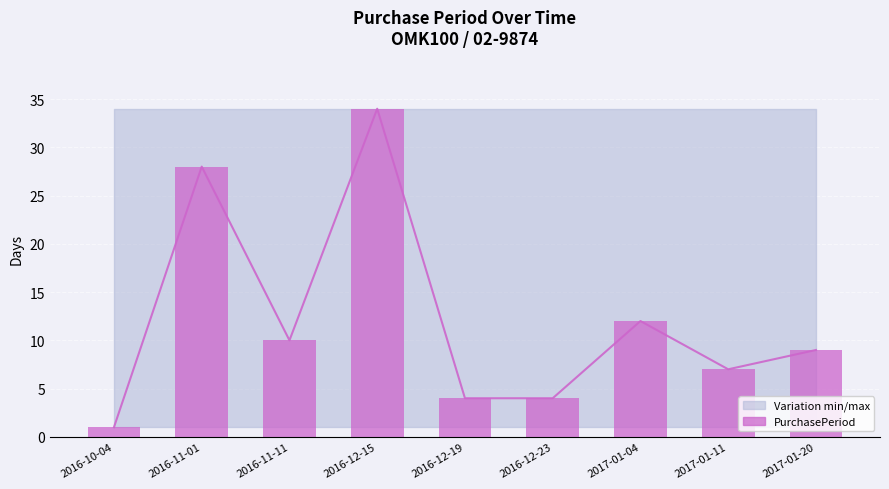

Rank the categories by value from highest to lowest.

2016-12-15, 2016-11-01, 2017-01-04, 2016-11-11, 2017-01-20, 2017-01-11, 2016-12-19, 2016-12-23, 2016-10-04